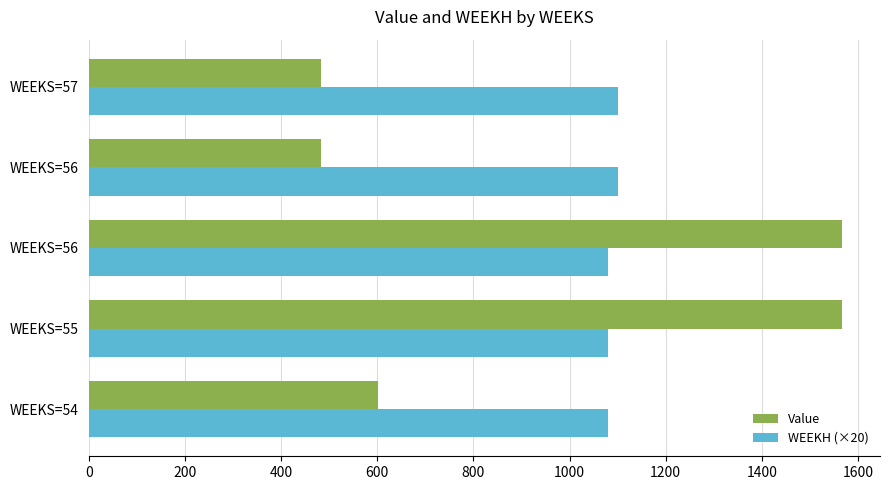

What are all the series names shown in the legend?

Value, WEEKH (×20)